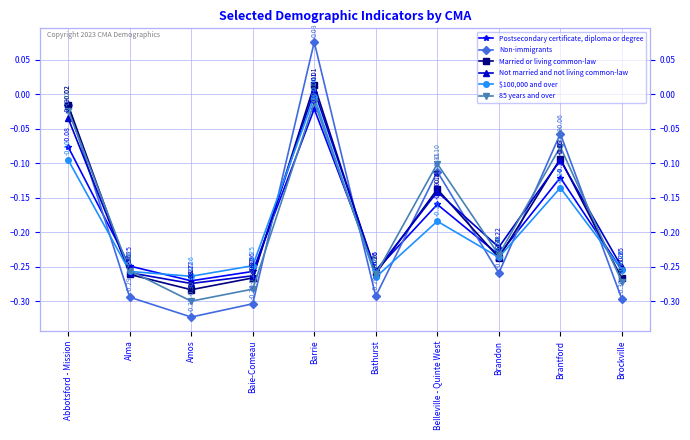

Between which two adjacent categories do Postsecondary certificate, diploma or degree and Married or living common-law first intersect?

Abbotsford - Mission and Alma